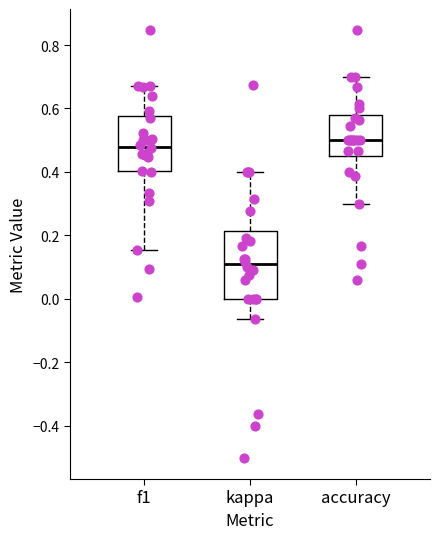

Reading left to right, read every box against the y-axis: the position of its median line, the range the box covers, and the ends of its whiskers. The values are not printed on the chart, so give them approximately, as read against the axis.

f1: median 0.48, box 0.40 to 0.58, whiskers 0.16 to 0.68
kappa: median 0.10, box 0.00 to 0.22, whiskers -0.06 to 0.40
accuracy: median 0.50, box 0.46 to 0.58, whiskers 0.30 to 0.70